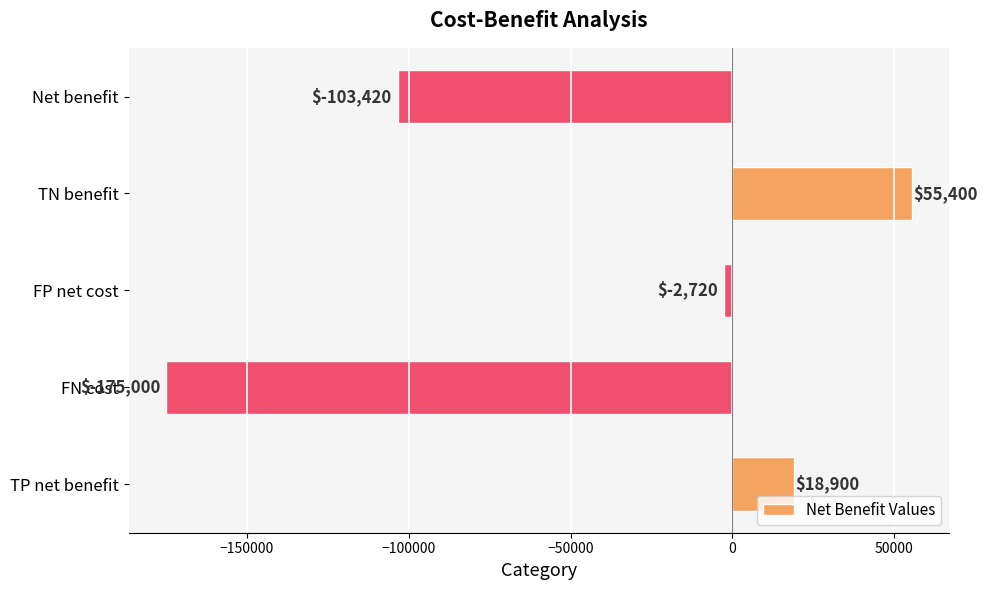

True or false: the data shows -103420 at Net benefit.

True